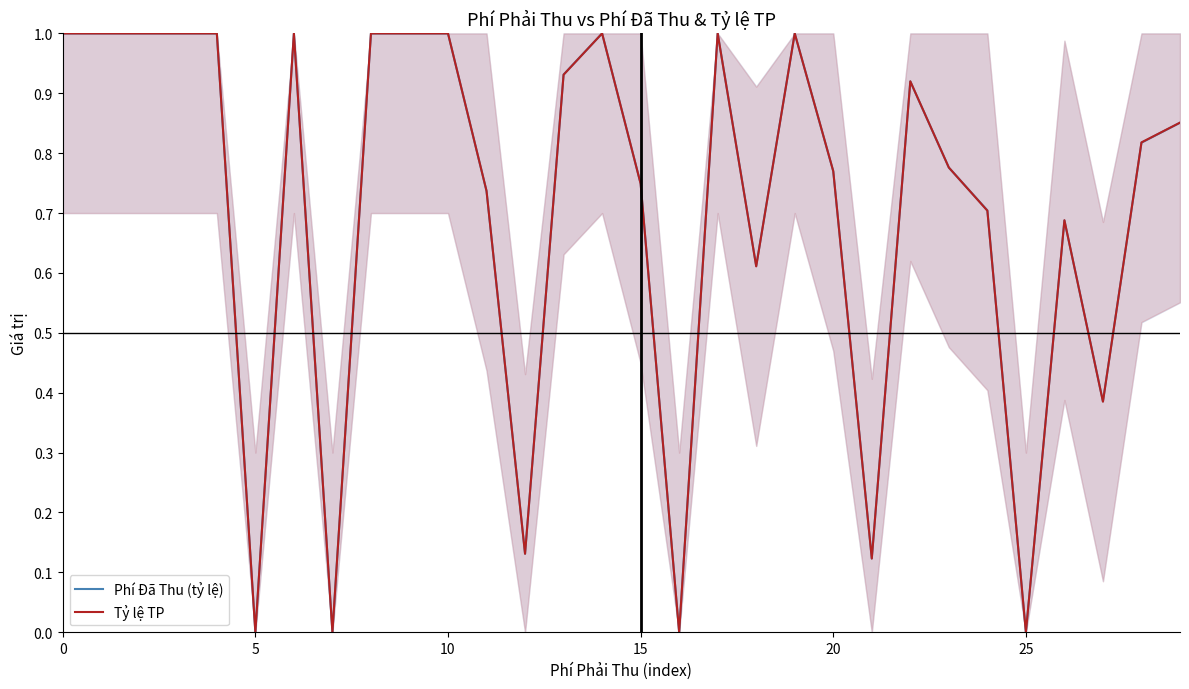

The Tỷ lệ TP series shows 1.3 at 15. True or false?

False